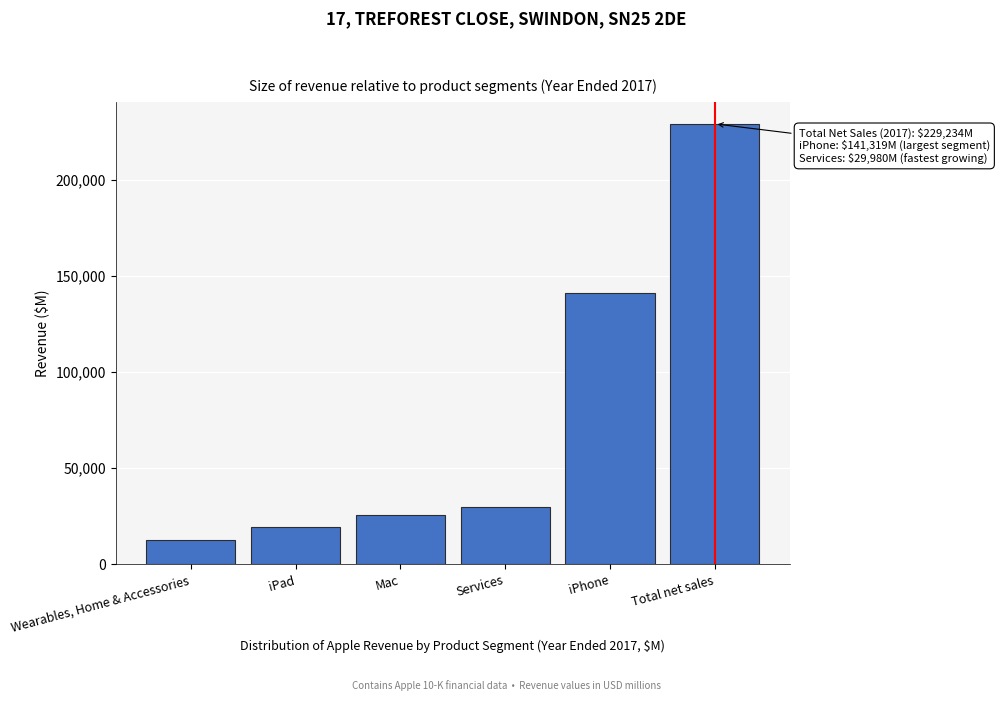

Reading right to left, extract all data points from this chart.

229234	141319	29980	25850	19222	12863